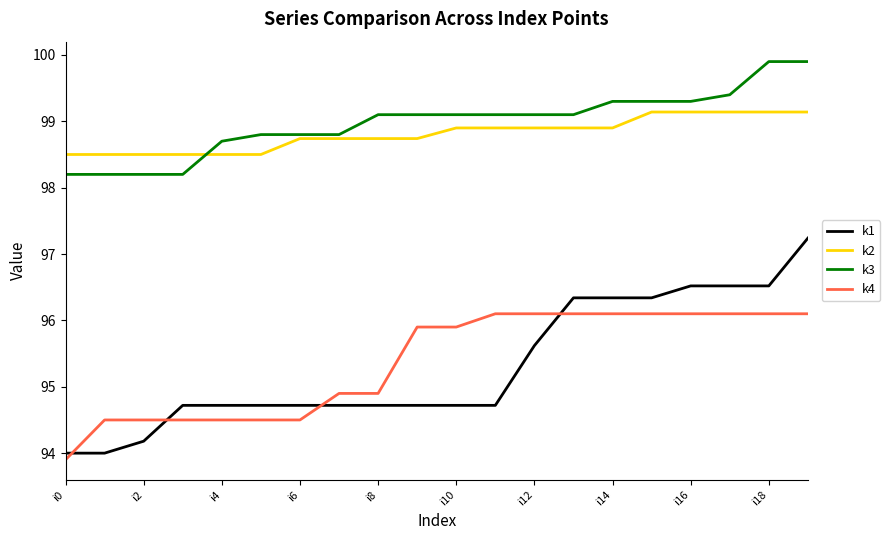

Which series has the widest spread of values?

k1